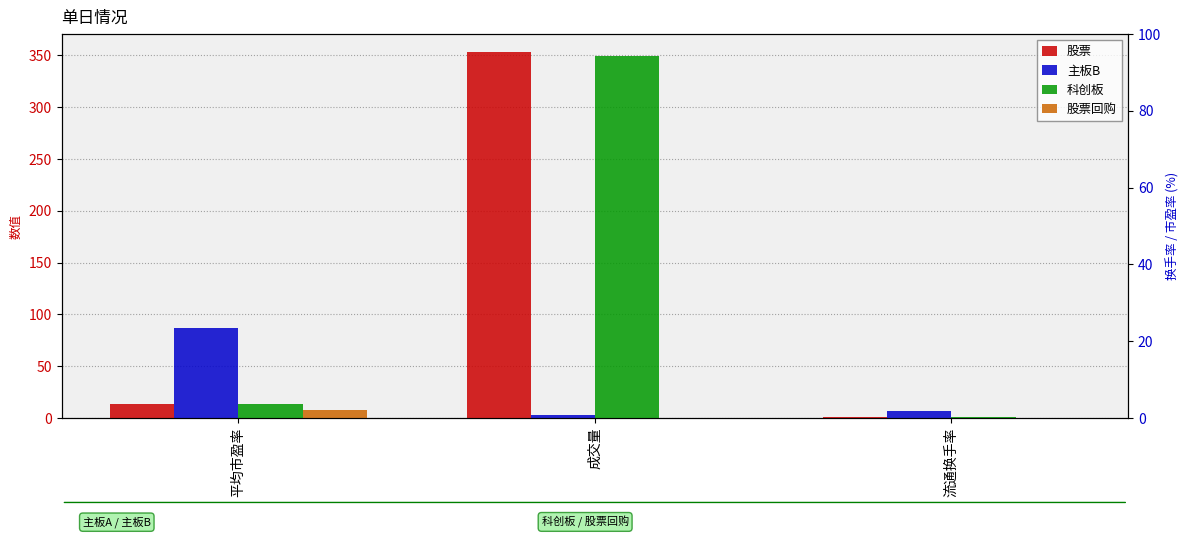

What are all the series names shown in the legend?

股票, 主板B, 科创板, 股票回购